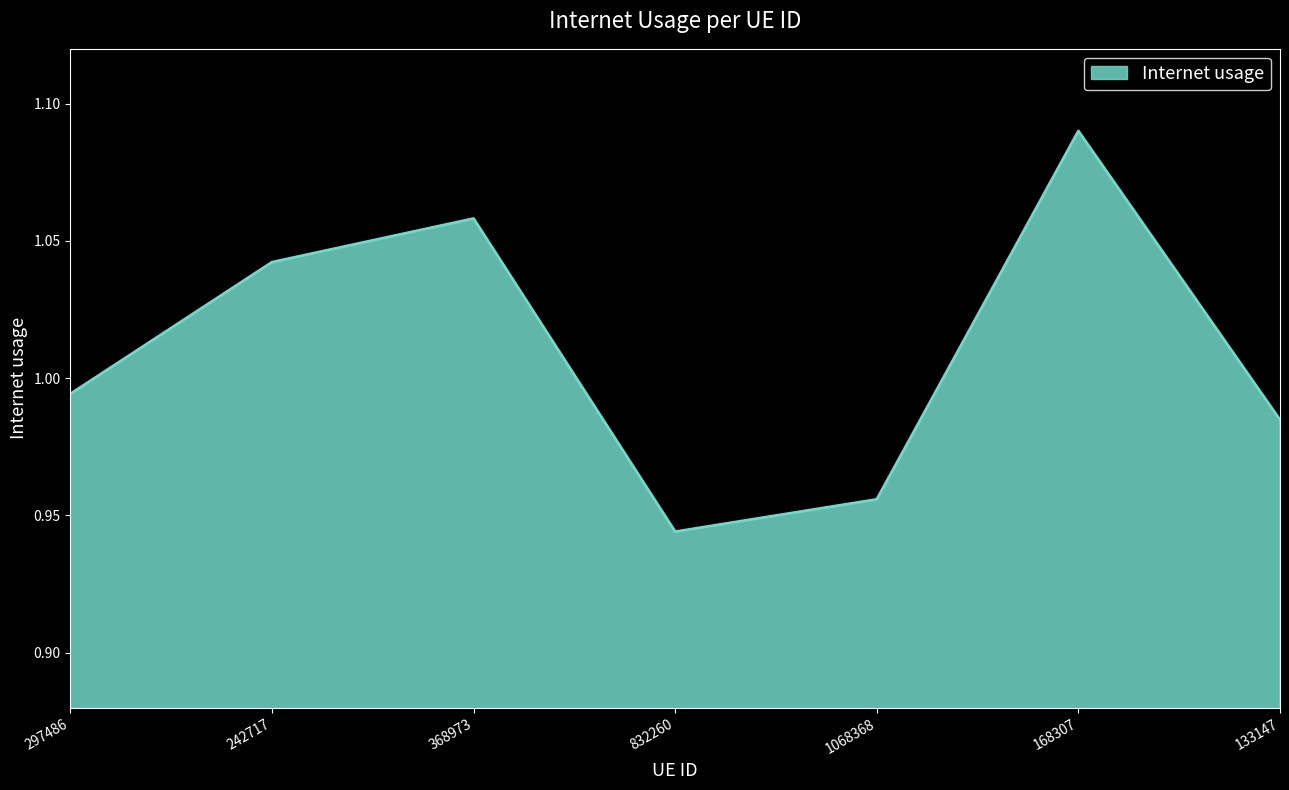

The chart shows a value of 1.7 at 242717. True or false?

False